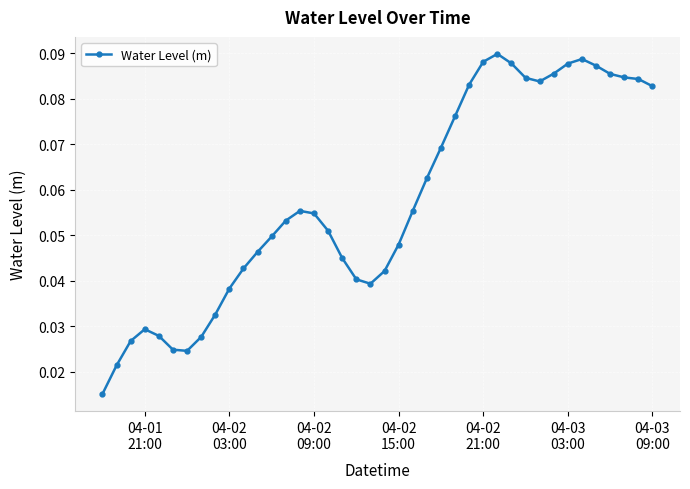

True or false: the data has more than 1 interior local peaks.

True